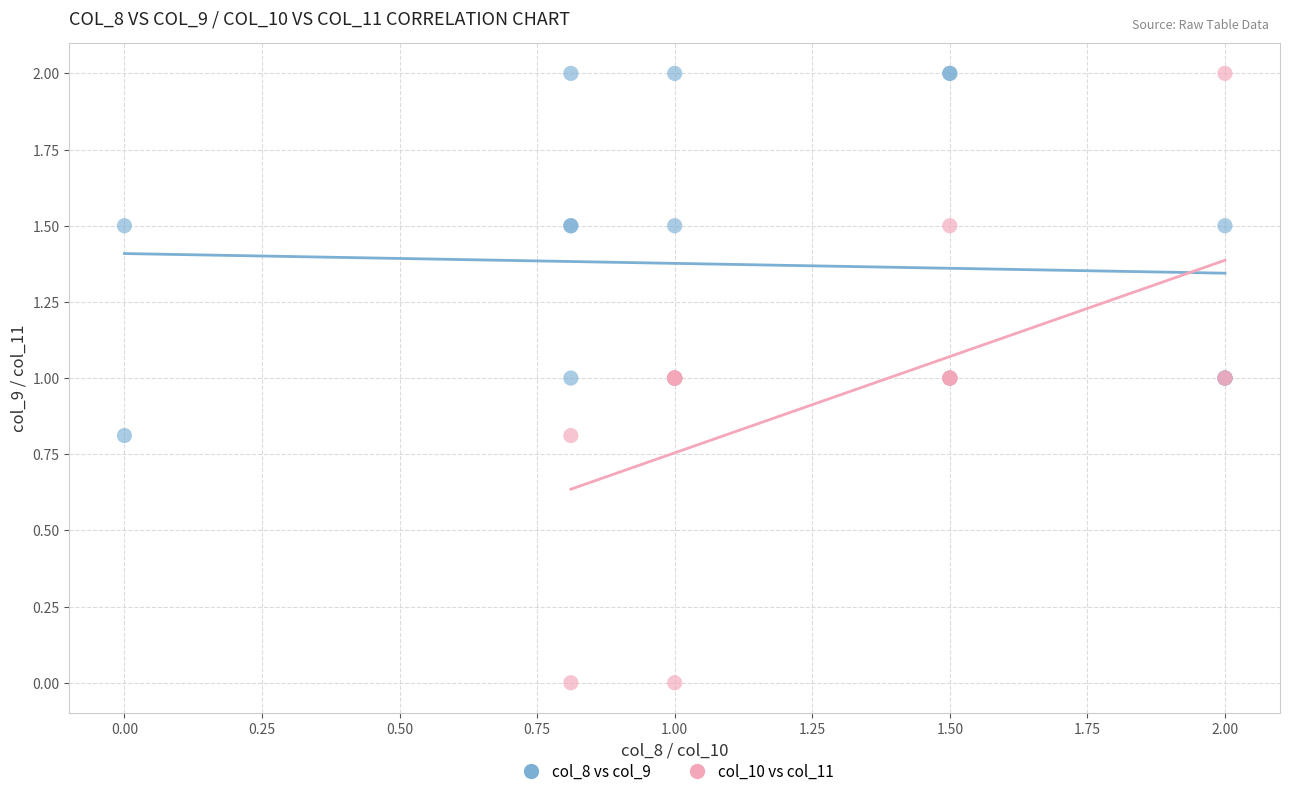

Which series reaches the minimum Y coordinate?

col_10 vs col_11